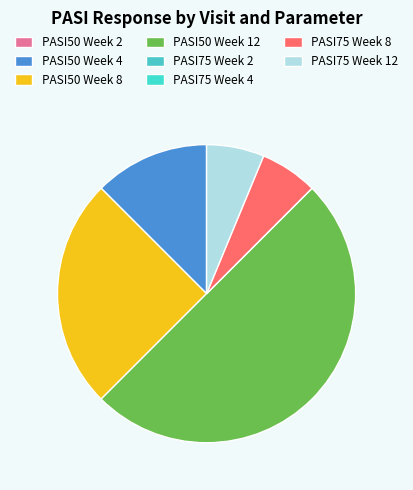

Is it true that PASI50 Week 8 is 39% of the pie?

False